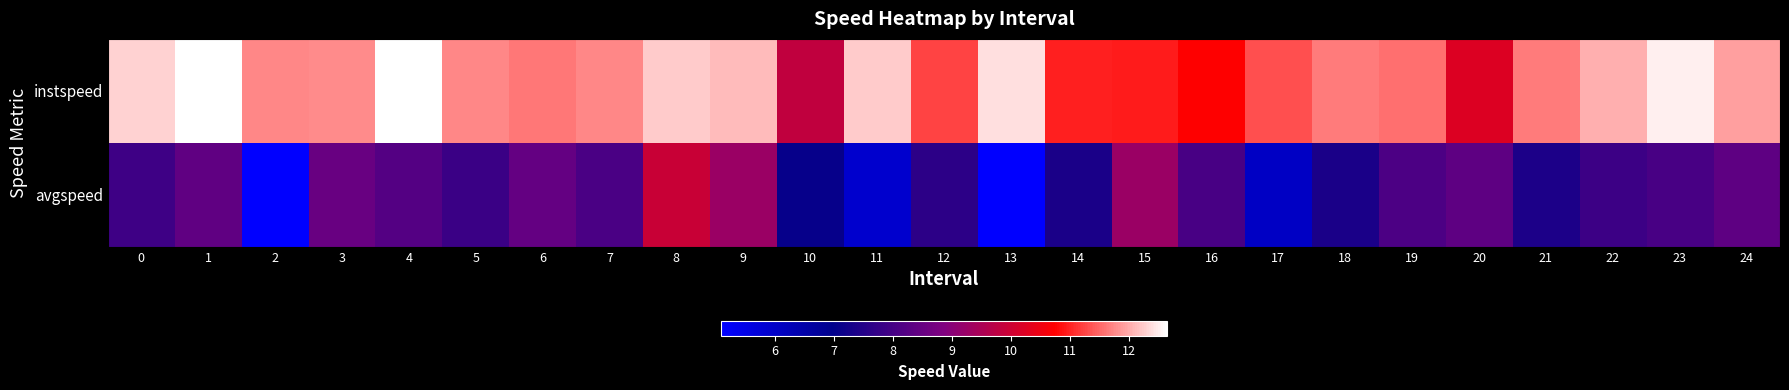

Which series changed the most between 4 and 13?

avgspeed